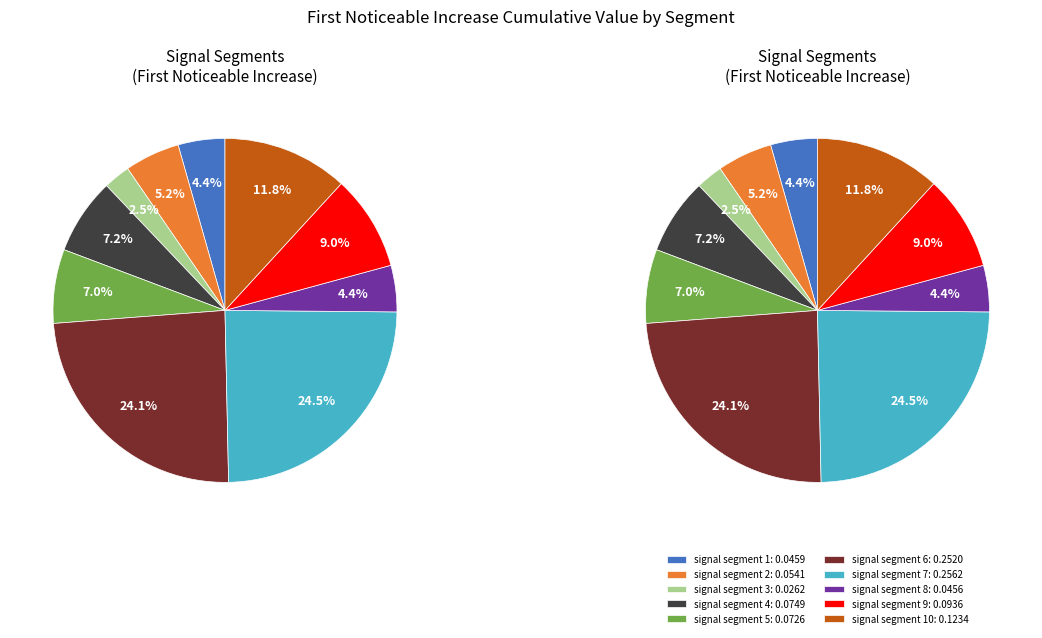

Does signal segment 10 represent more than half of the total?

No